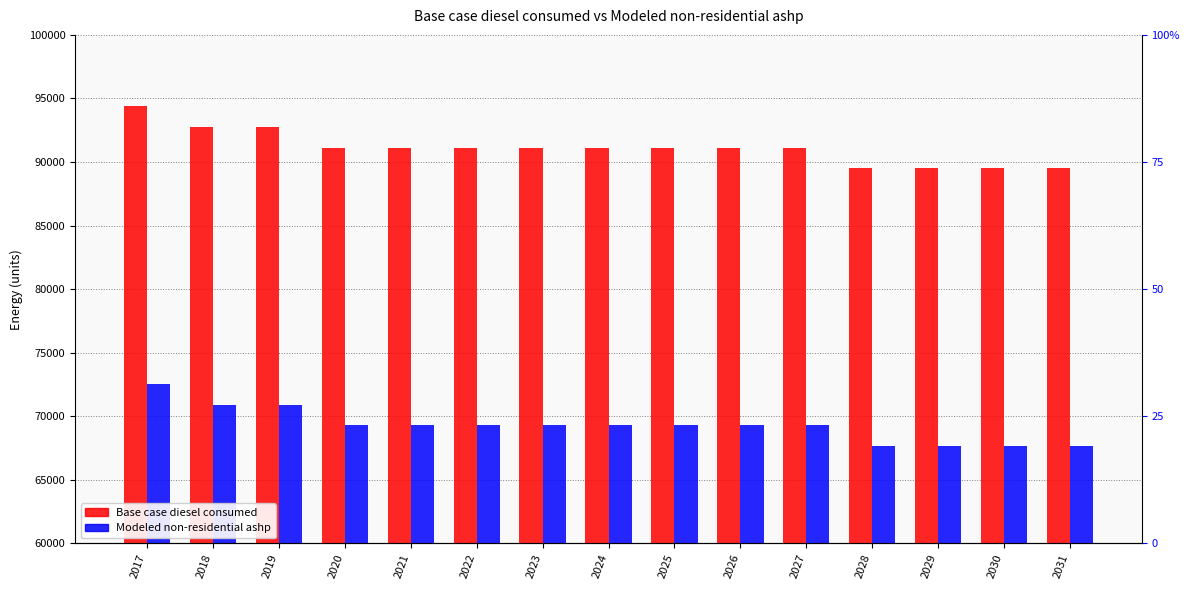

Reading left to right, transcribe all the data shown in this chart.

Base case diesel consumed: 94388.6	92760.8	92760.8	91133.1	91133.1	91133.1	91133.1	91133.1	91133.1	91133.1	91133.1	89505.3	89505.3	89505.3	89505.3
Modeled non-residential ashp: 72546.7	70919.0	70919.0	69291.2	69291.2	69291.2	69291.2	69291.2	69291.2	69291.2	69291.2	67663.5	67663.5	67663.5	67663.5